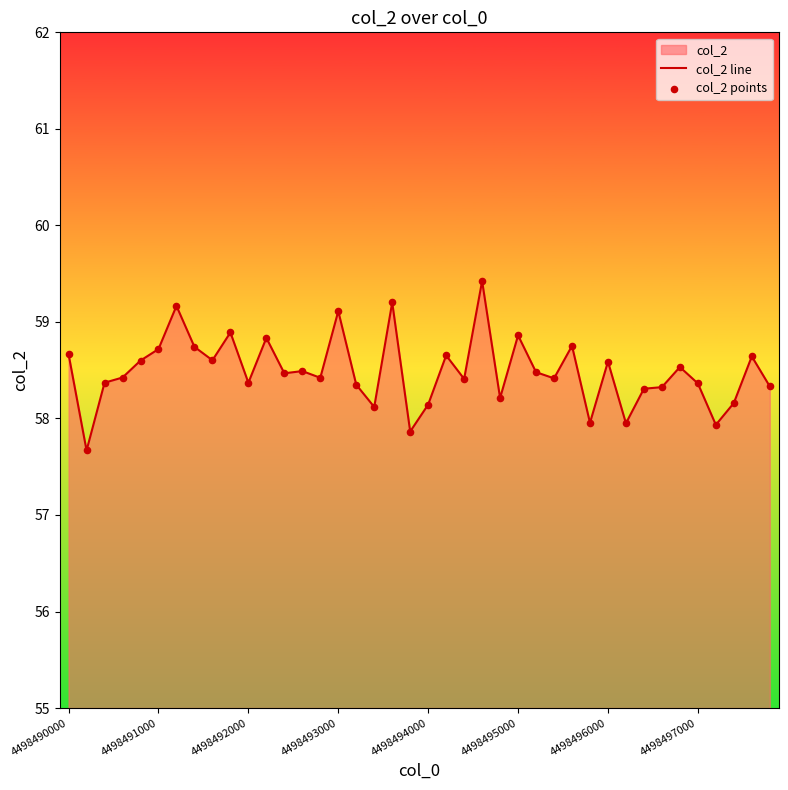

Which series has the largest total across all categories?

col_2 line